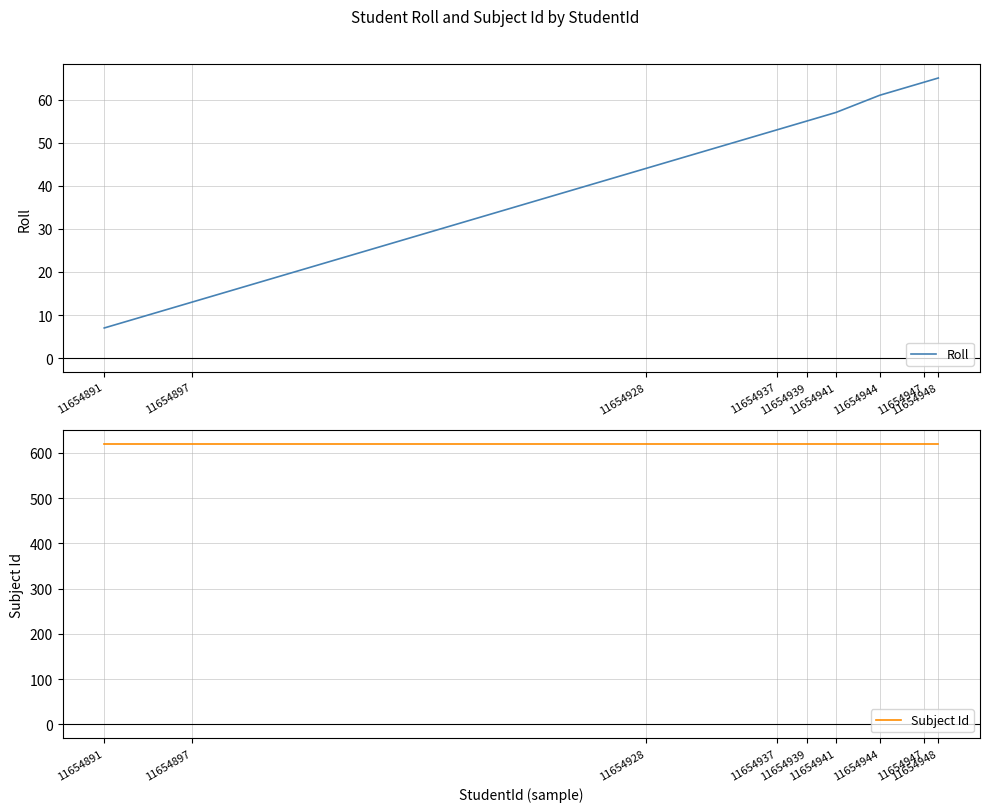

What are all the series names shown in the legend?

Roll, Subject Id